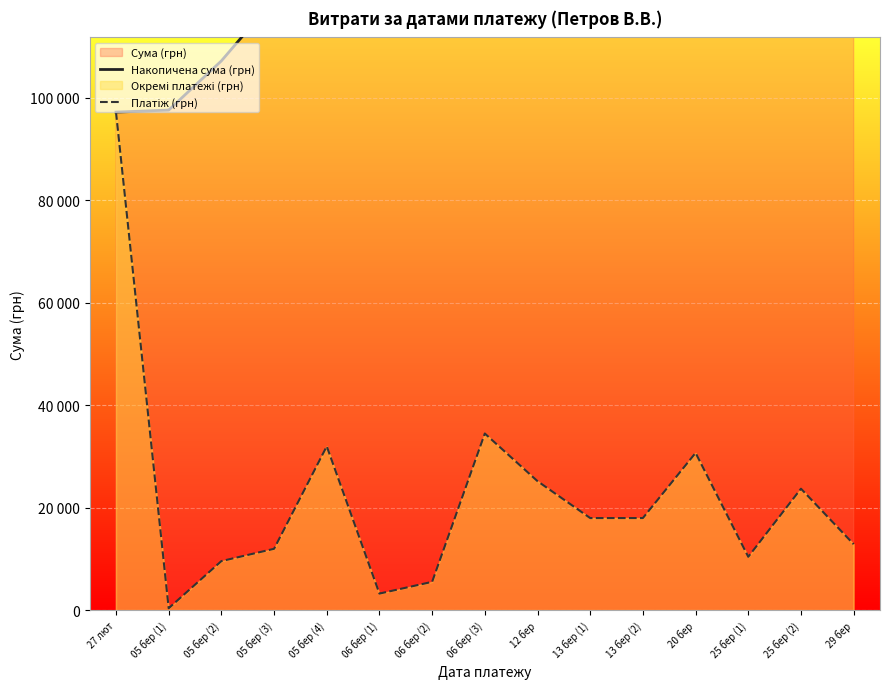

How many lines are shown in the chart?

2